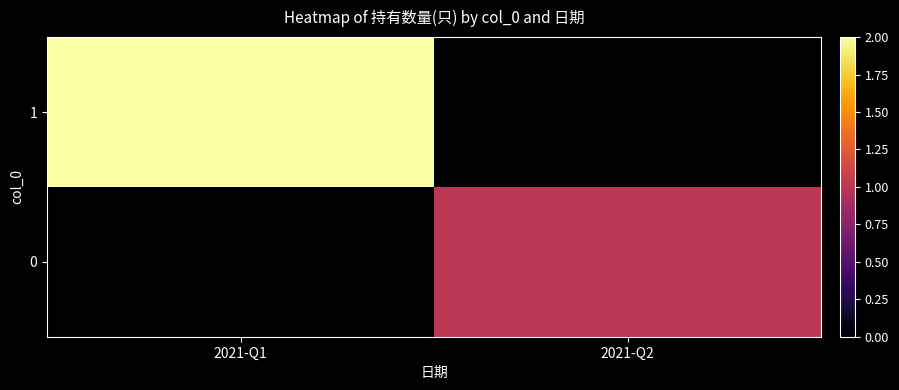

Rank the series by their maximum value, from highest to lowest.

1, 0